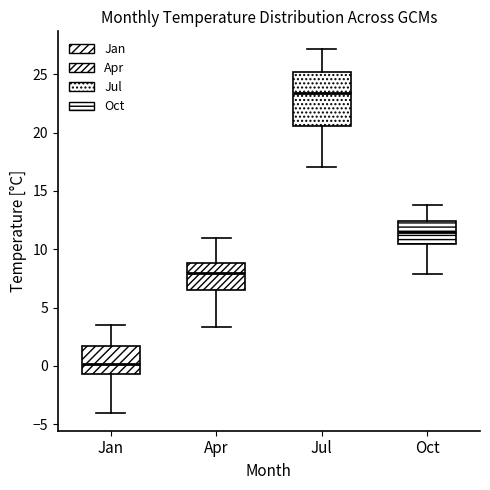

Reading left to right, transcribe this box plot: for each box, give where its median line is, the range the box spans, and where its two whiskers end, as read against the y-axis. The values are not printed on the chart, so give them approximately, as read against the axis.

Jan: median 0.0, box -0.5 to 1.5, whiskers -4.0 to 3.5
Apr: median 8.0, box 6.5 to 9.0, whiskers 3.5 to 11.0
Jul: median 23.5, box 20.5 to 25.0, whiskers 17.0 to 27.0
Oct: median 11.5, box 10.5 to 12.5, whiskers 8.0 to 14.0